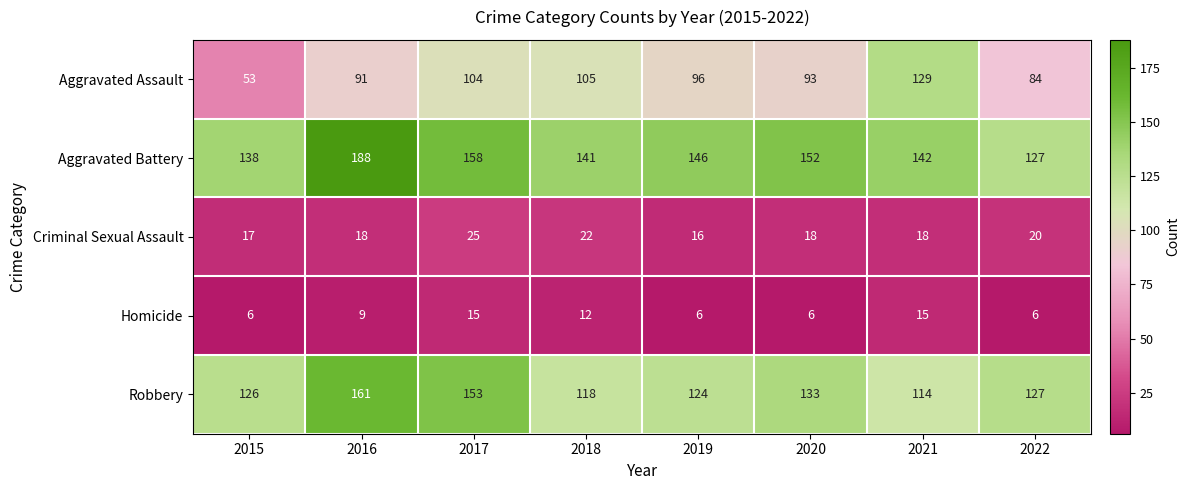

Which series has the largest range (max minus min)?

Aggravated Assault